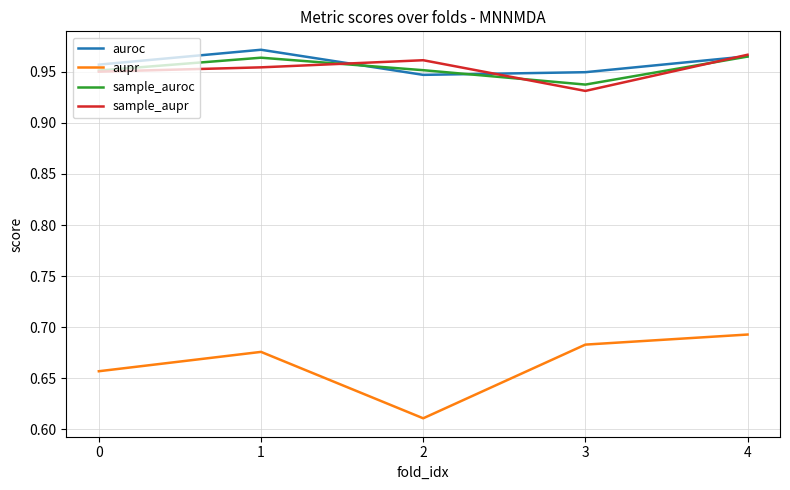

True or false: sample_aupr and sample_auroc cross at least once.

True